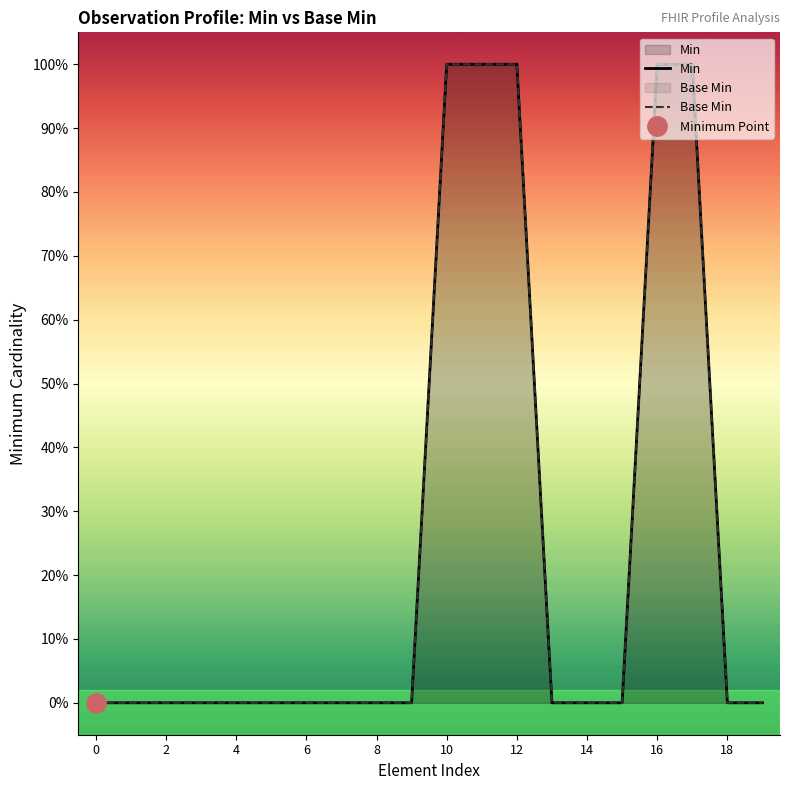

How many data points does each series have?

20